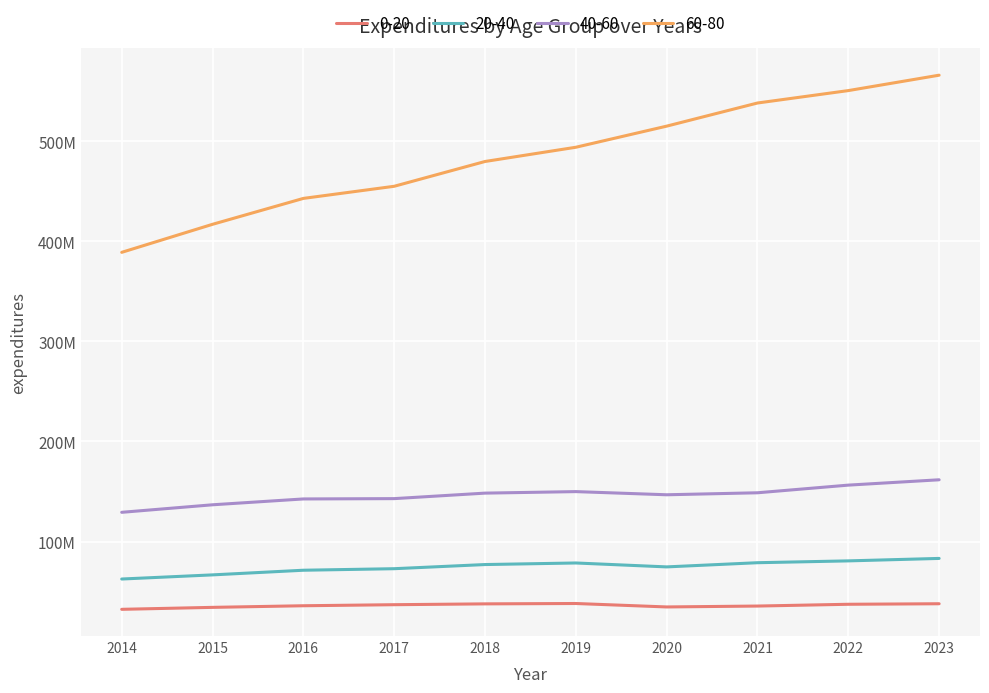

Which series has the widest spread of values?

60-80